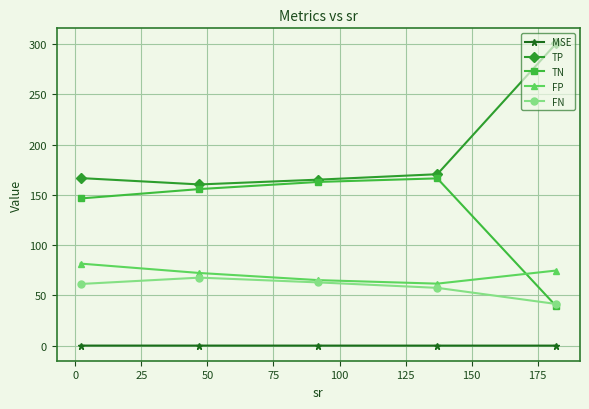

True or false: FP and MSE cross at least once.

False